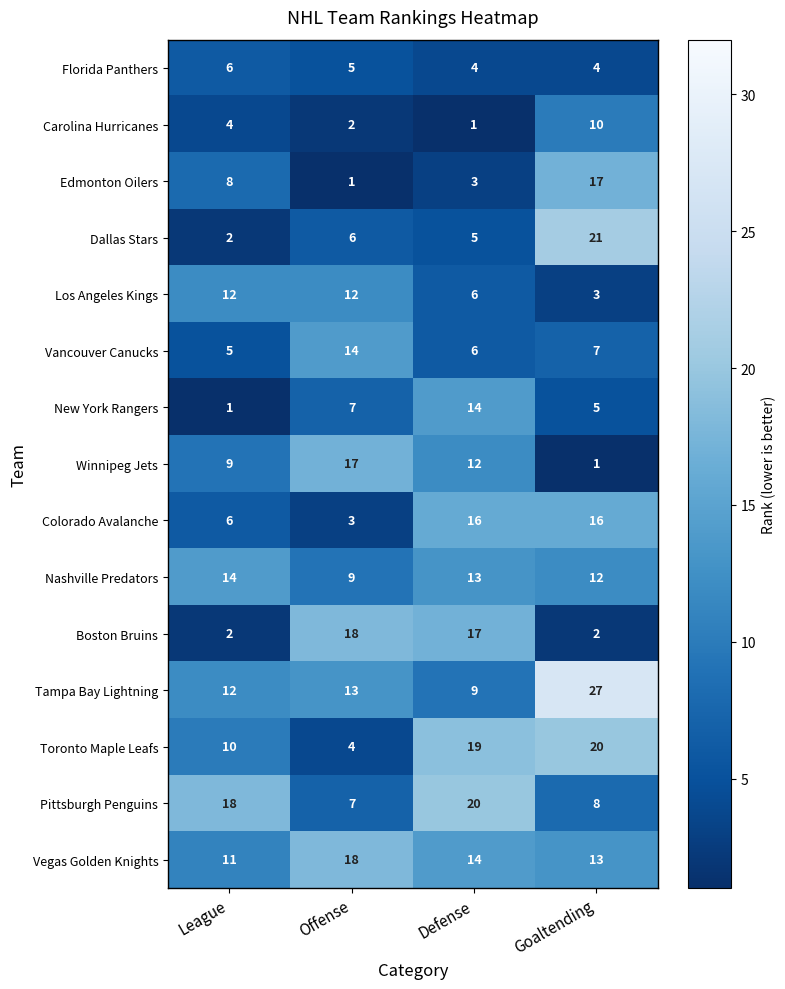

List the labels in order of Pittsburgh Penguins value, smallest first.

Offense, Goaltending, League, Defense